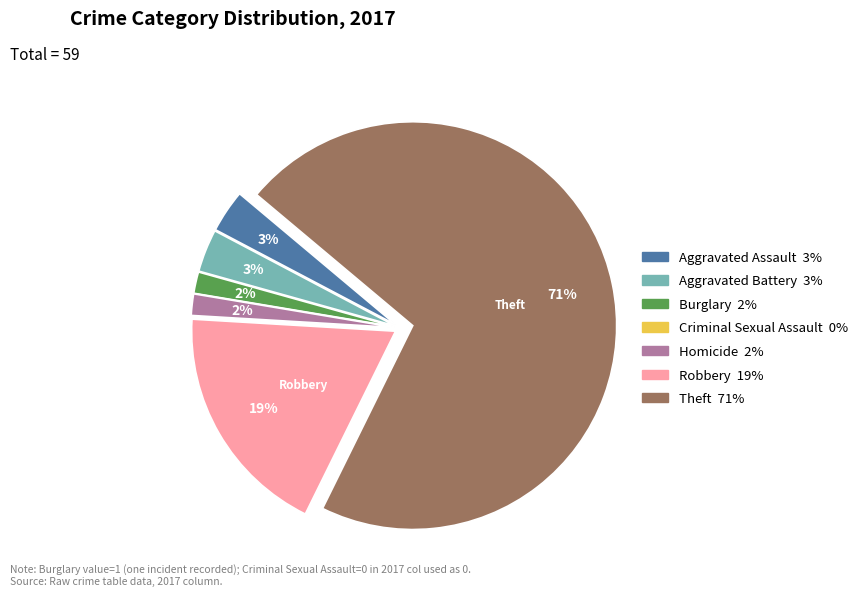

Which category has the biggest portion of the pie?

Theft